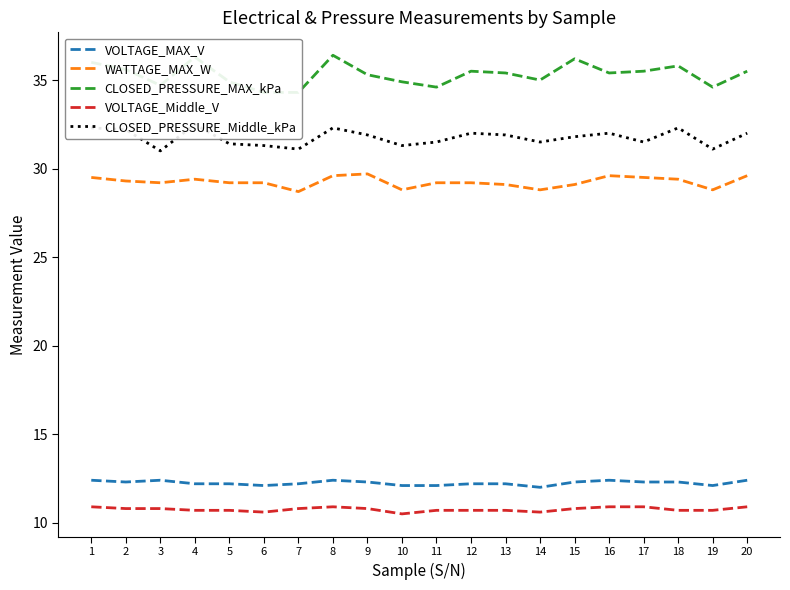

List the series in order of their peak value, lowest first.

VOLTAGE_Middle_V, VOLTAGE_MAX_V, WATTAGE_MAX_W, CLOSED_PRESSURE_Middle_kPa, CLOSED_PRESSURE_MAX_kPa